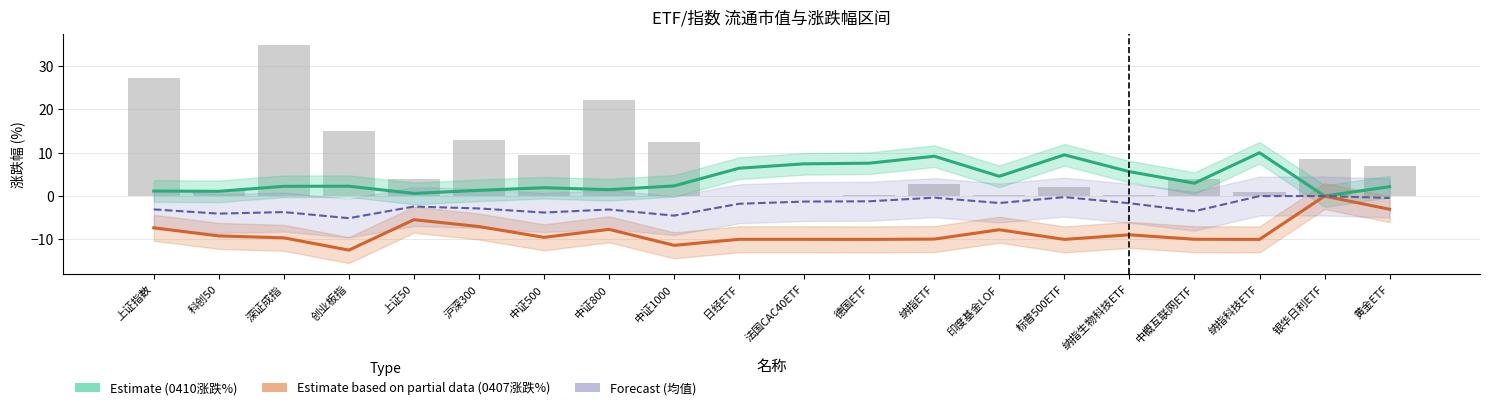

What is the total value across all series at 中证800?

12.9